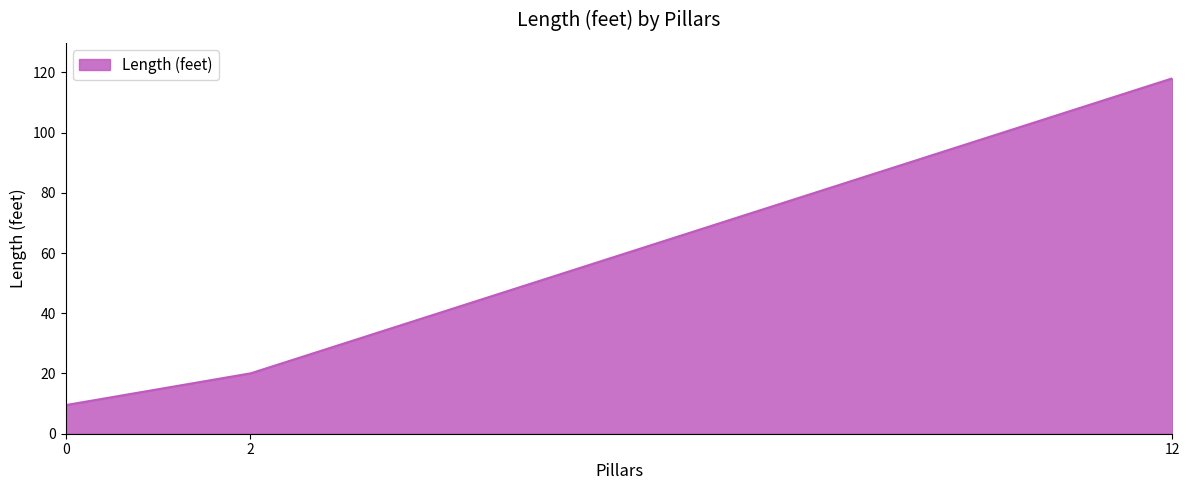

What is the smallest value displayed?

9.5